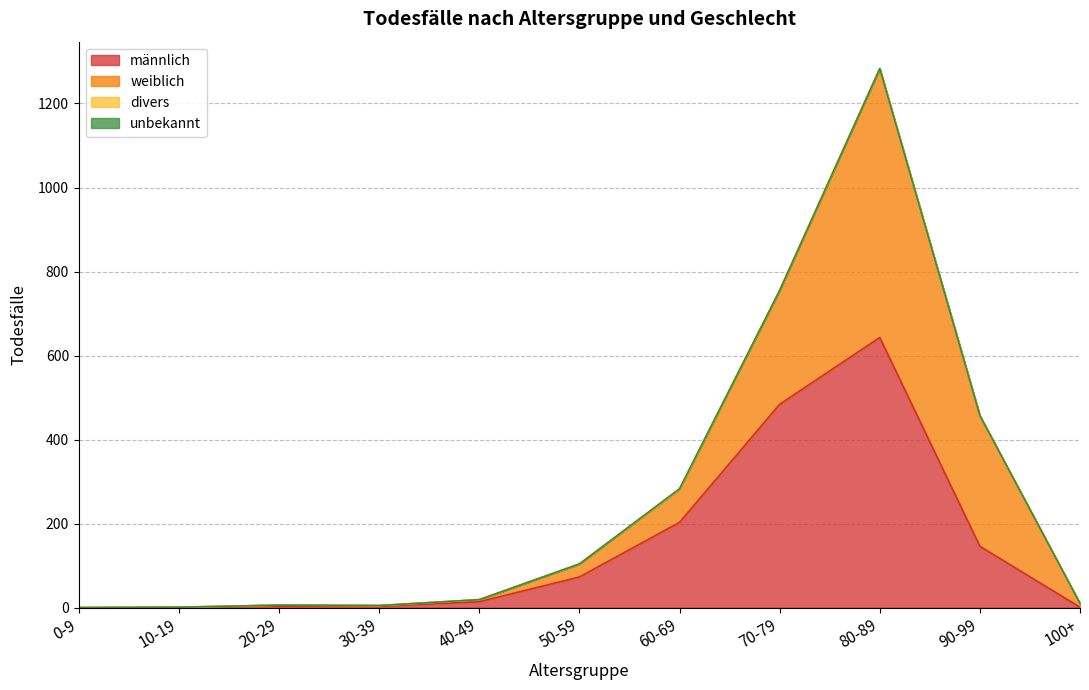

What is the total value across all series at 10-19?

1